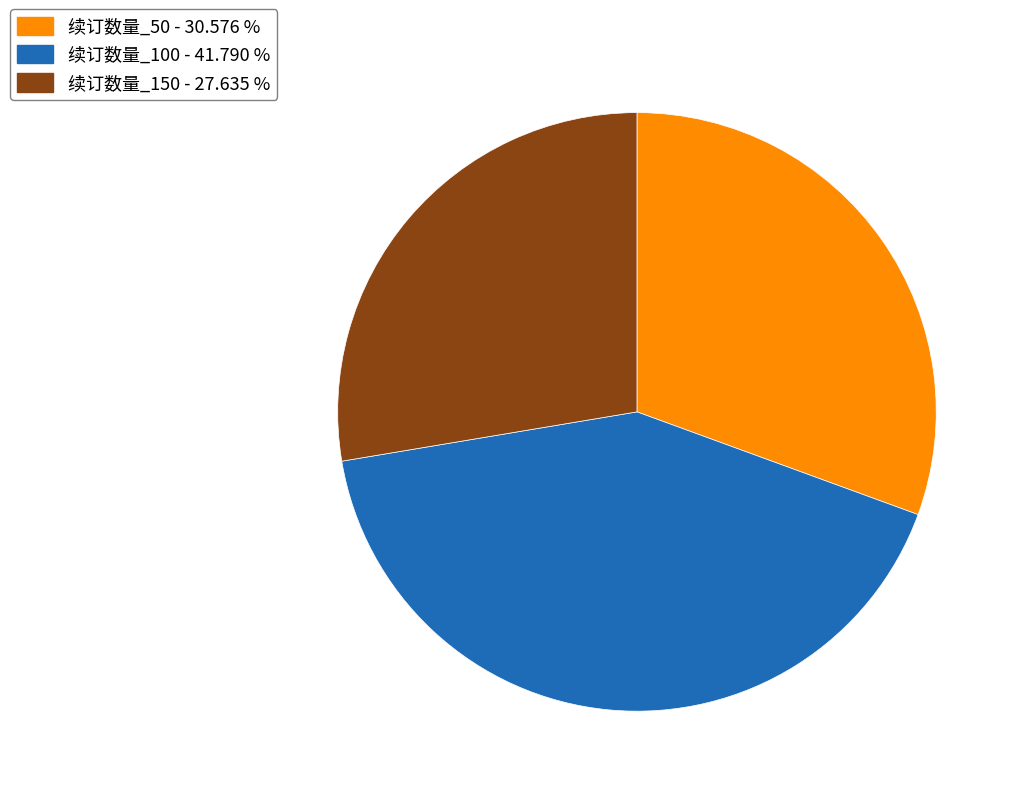

Is there any slice that represents more than half of the pie?

No